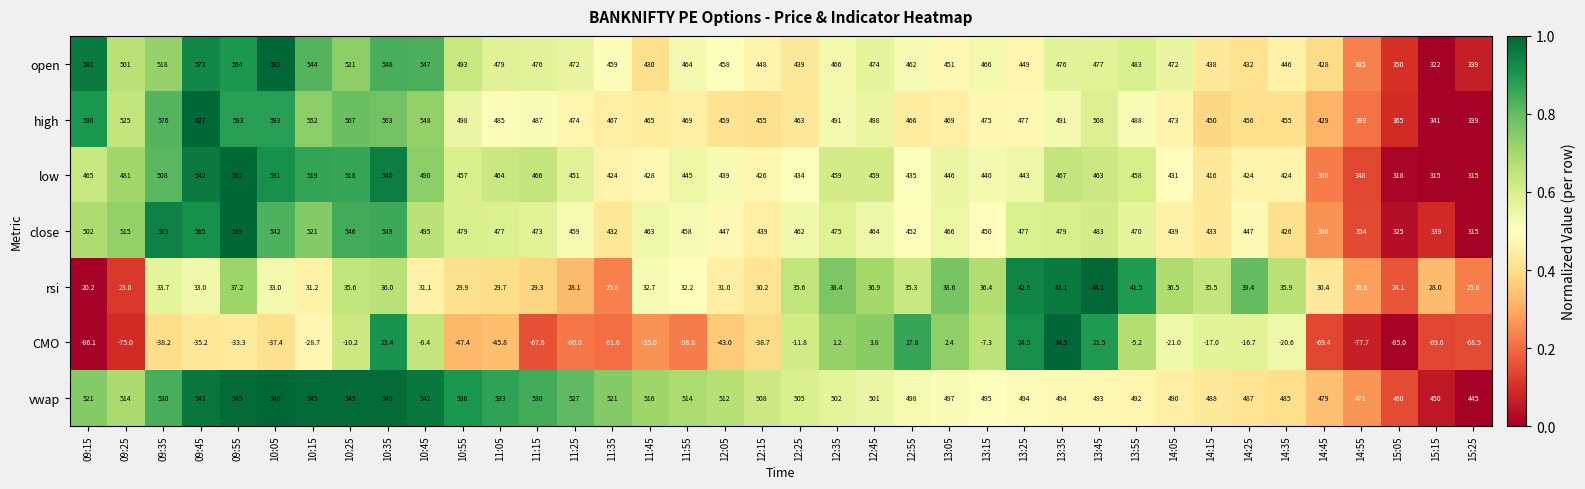

What is the difference between the maximum and second lowest values in the close series?

264.0